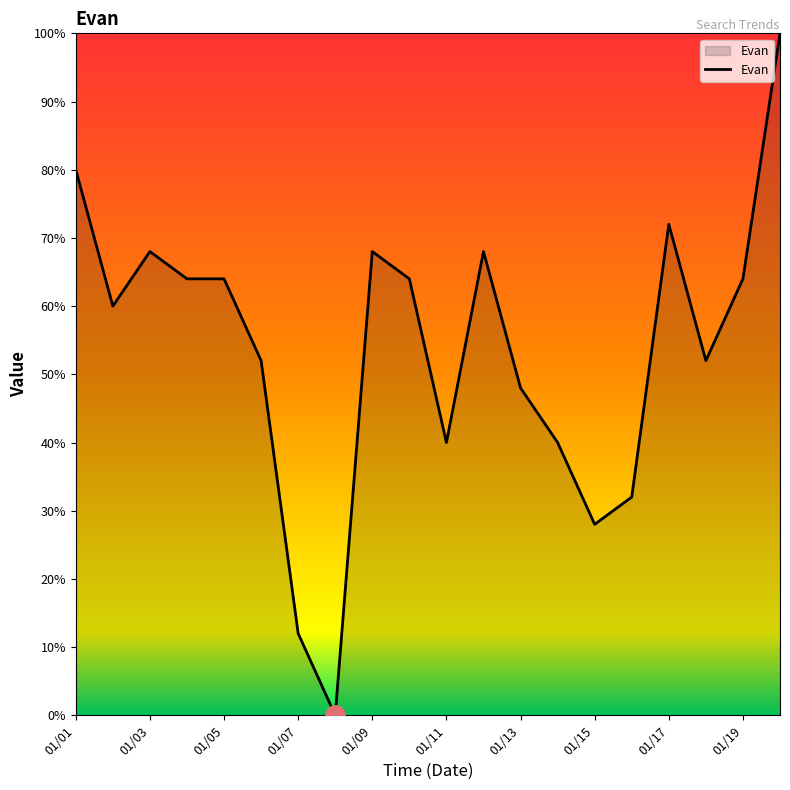

What is the maximum value shown in the chart?

100.0